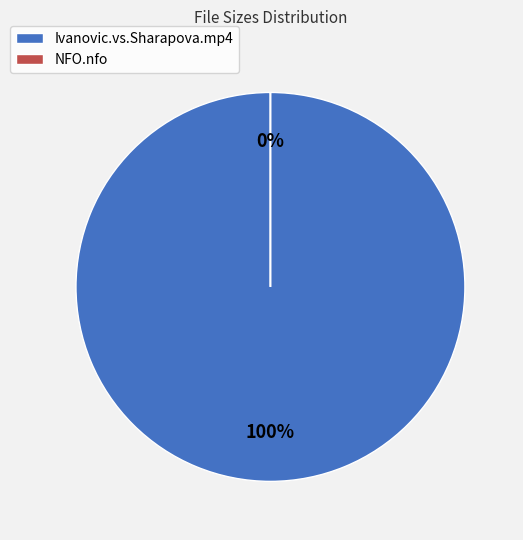

How many slices are in this pie chart?

2